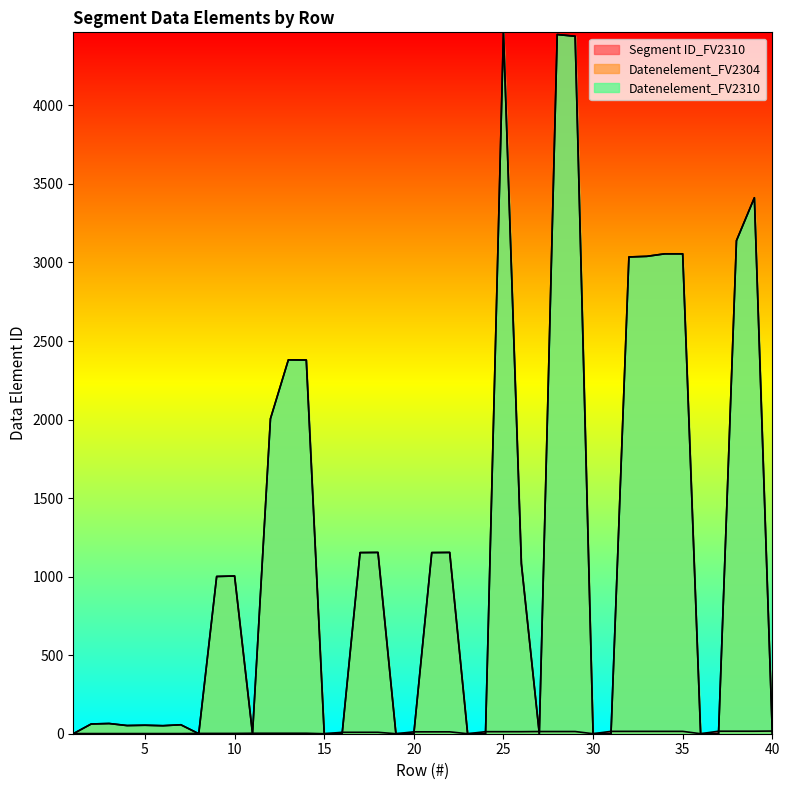

Which series ends up on top after the final intersection of Datenelement_FV2310 and Segment ID_FV2310?

Segment ID_FV2310